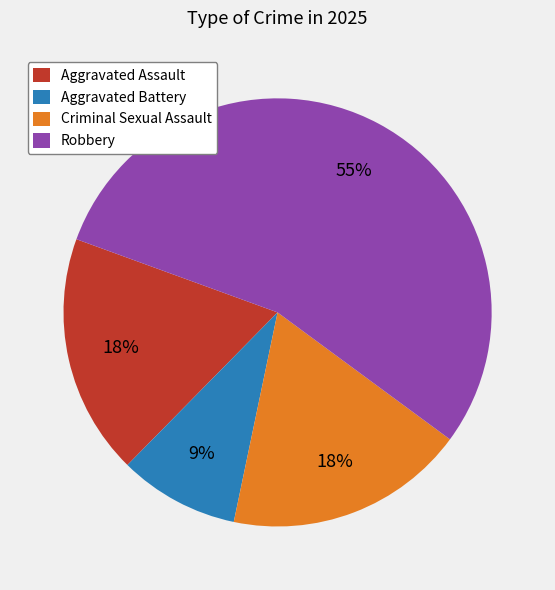

Which category has the smallest portion of the pie?

Aggravated Battery